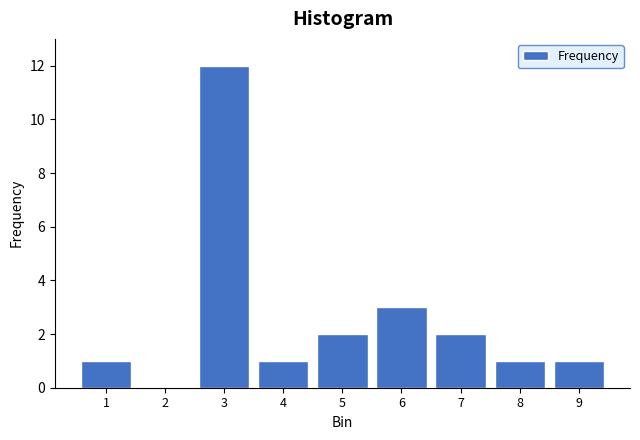

Reading left to right, extract all data points from this chart.

1=1	2=0	3=12	4=1	5=2	6=3	7=2	8=1	9=1